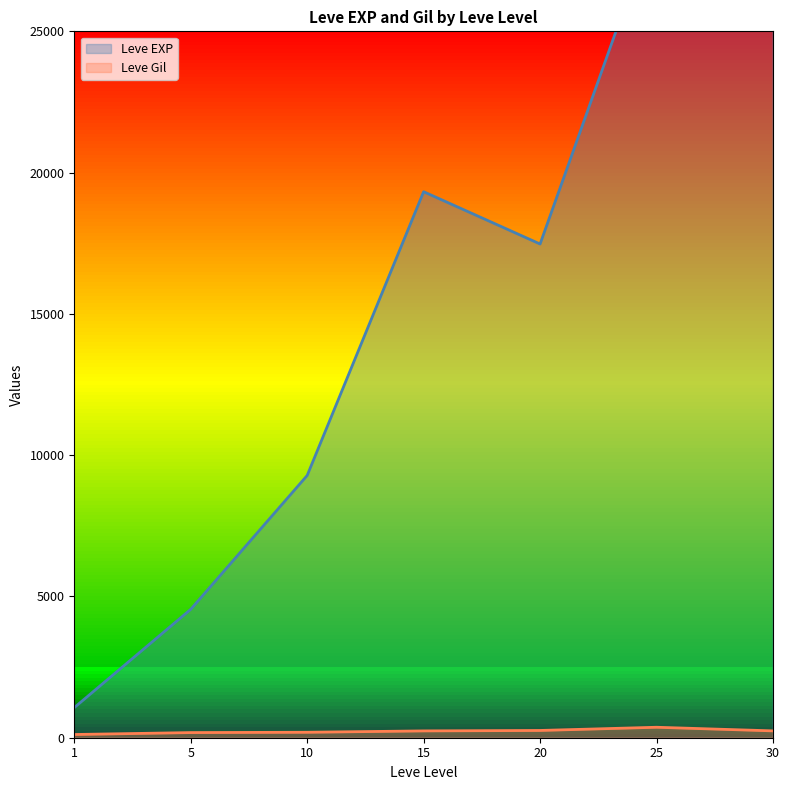

True or false: Leve Gil and Leve EXP intersect in this chart.

False